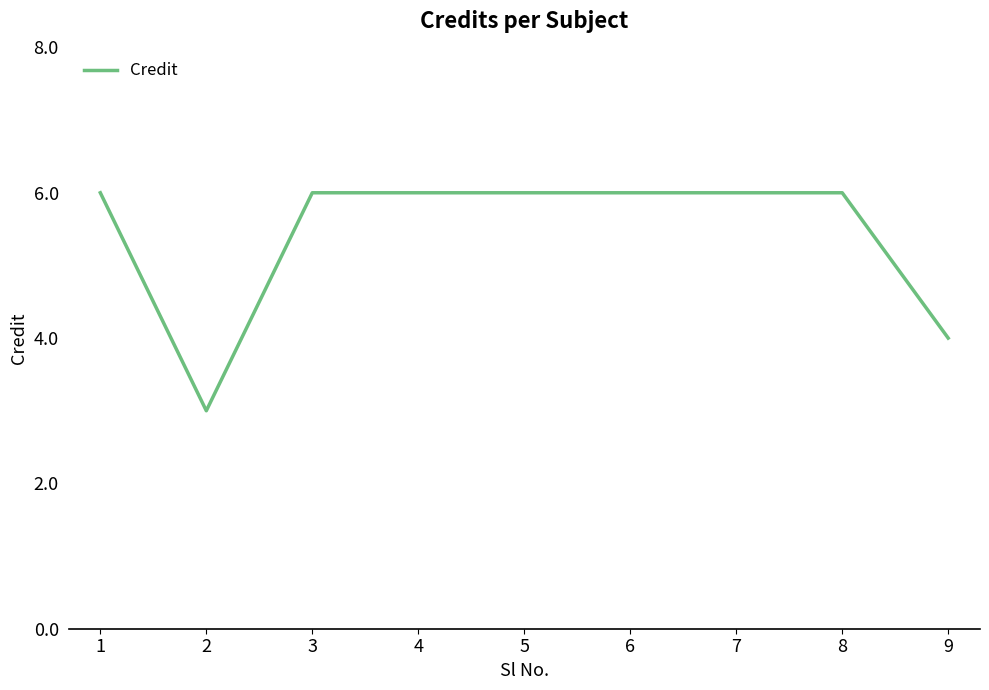

Read the value at 1.

6